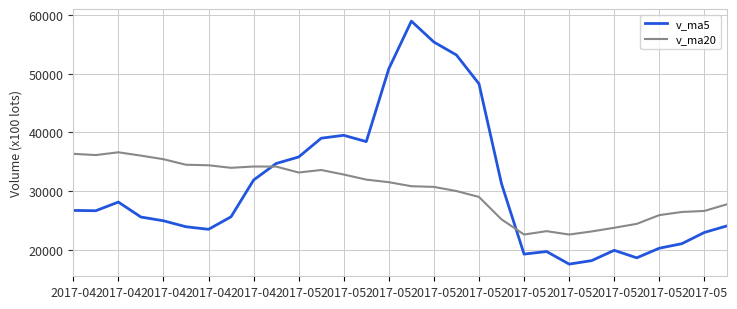

Which series has the largest range (max minus min)?

v_ma5